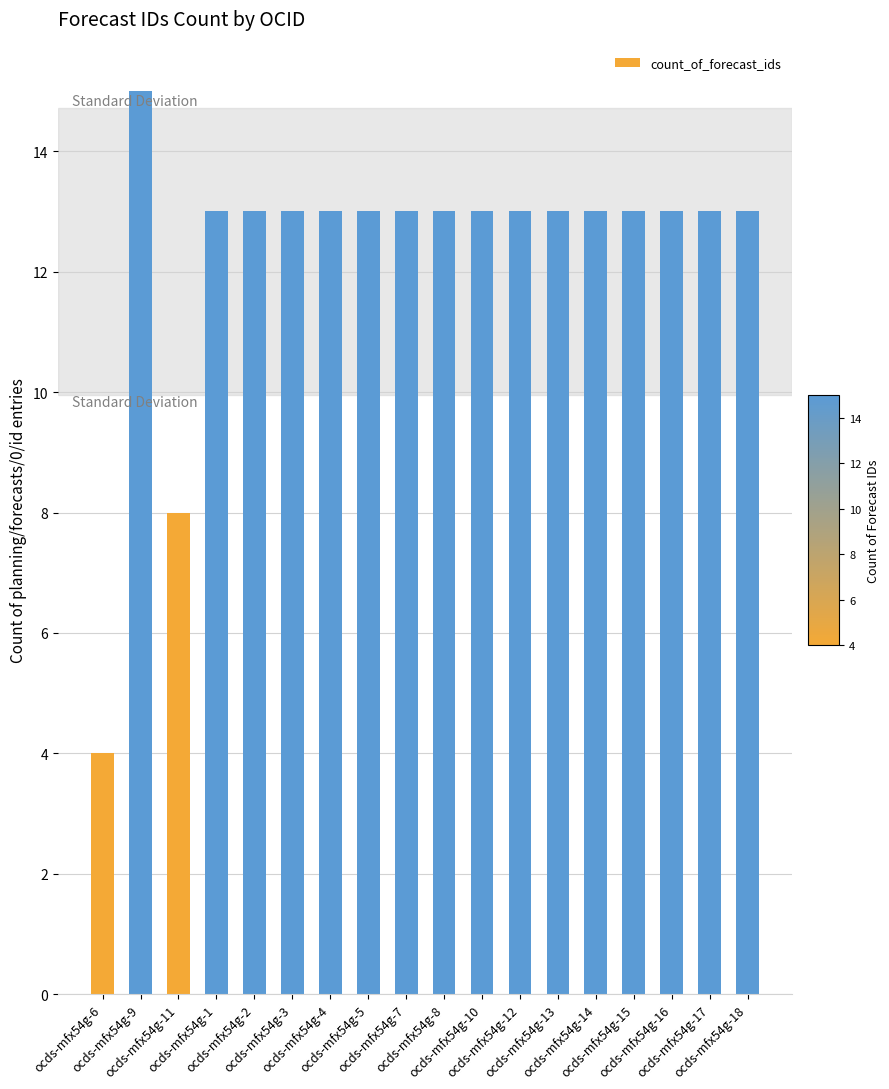

Reading right to left, list all the values displayed in this chart.

ocds-mfx54g-18=13	ocds-mfx54g-17=13	ocds-mfx54g-16=13	ocds-mfx54g-15=13	ocds-mfx54g-14=13	ocds-mfx54g-13=13	ocds-mfx54g-12=13	ocds-mfx54g-10=13	ocds-mfx54g-8=13	ocds-mfx54g-7=13	ocds-mfx54g-5=13	ocds-mfx54g-4=13	ocds-mfx54g-3=13	ocds-mfx54g-2=13	ocds-mfx54g-1=13	ocds-mfx54g-11=8	ocds-mfx54g-9=15	ocds-mfx54g-6=4